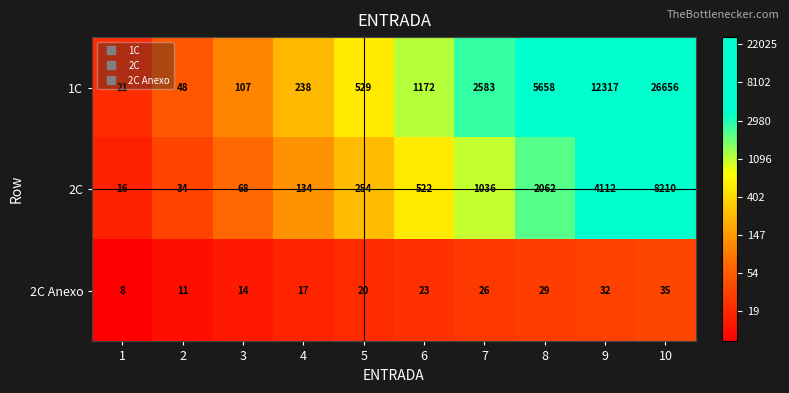

List the series in order of their peak value, lowest first.

2C Anexo, 2C, 1C